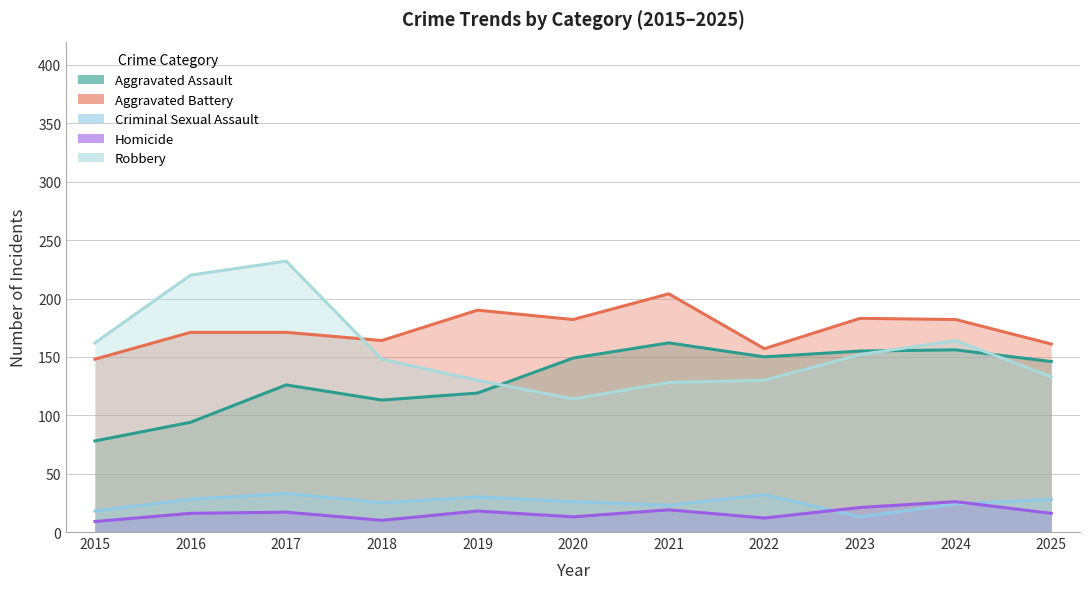

Reading left to right, what are all the values shown in this chart?

Aggravated Assault: 78	94	126	113	119	149	162	150	155	156	146
Aggravated Battery: 148	171	171	164	190	182	204	157	183	182	161
Criminal Sexual Assault: 18	28	33	25	30	26	23	32	13	24	28
Homicide: 9	16	17	10	18	13	19	12	21	26	16
Robbery: 162	220	232	148	130	114	128	130	152	164	133